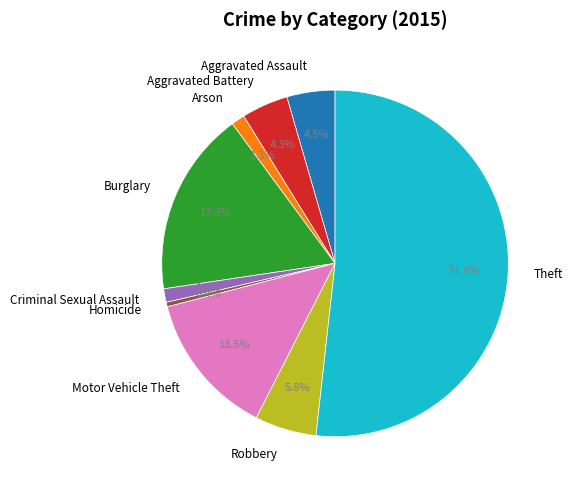

Which category accounts for the majority?

Theft